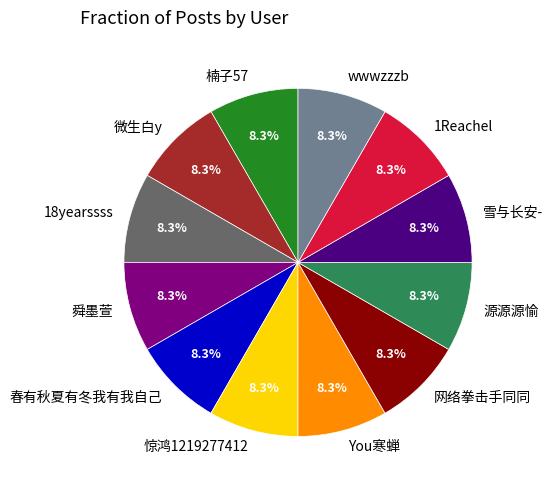

How many slices are in this pie chart?

12